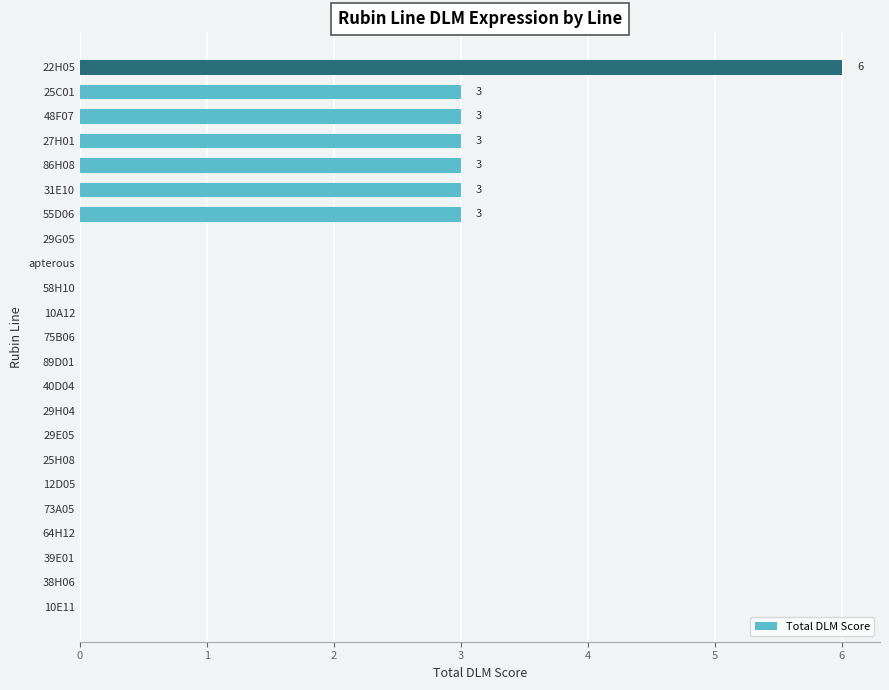

Which has a higher value, 29G05 or 48F07?

48F07